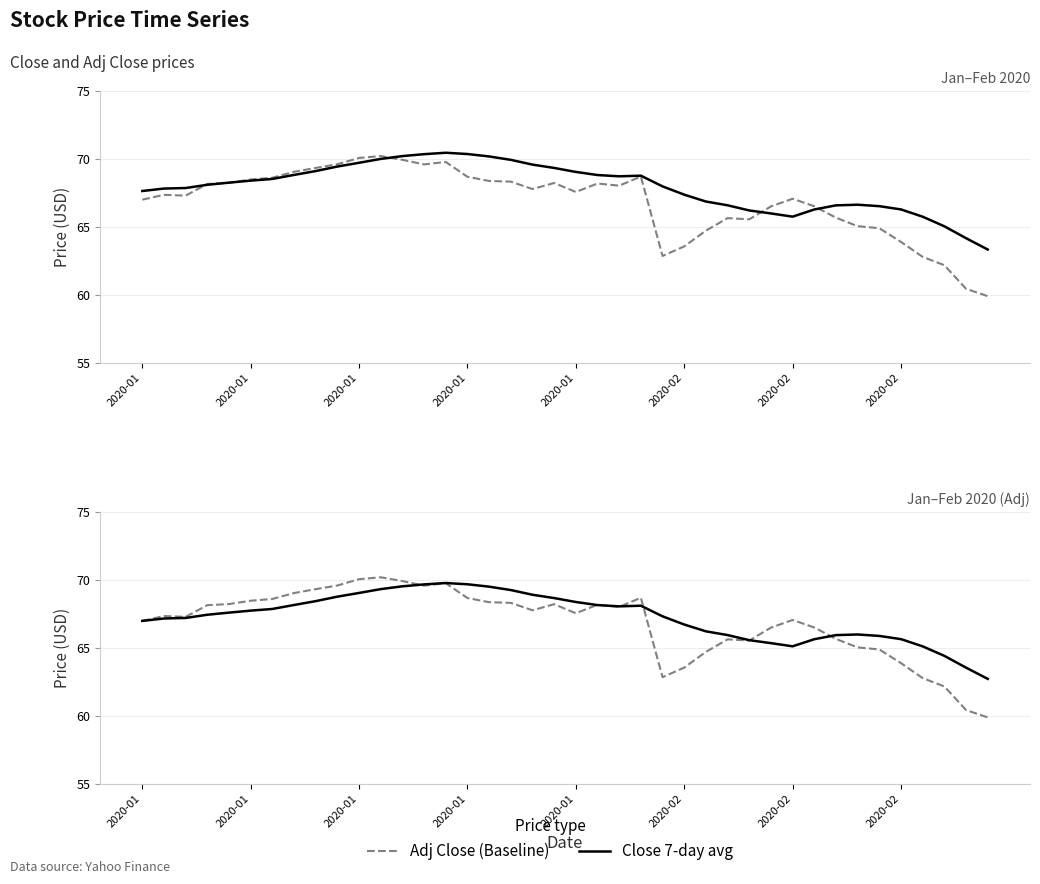

What is the approximate value of Close 7-day avg at 26?

66.9